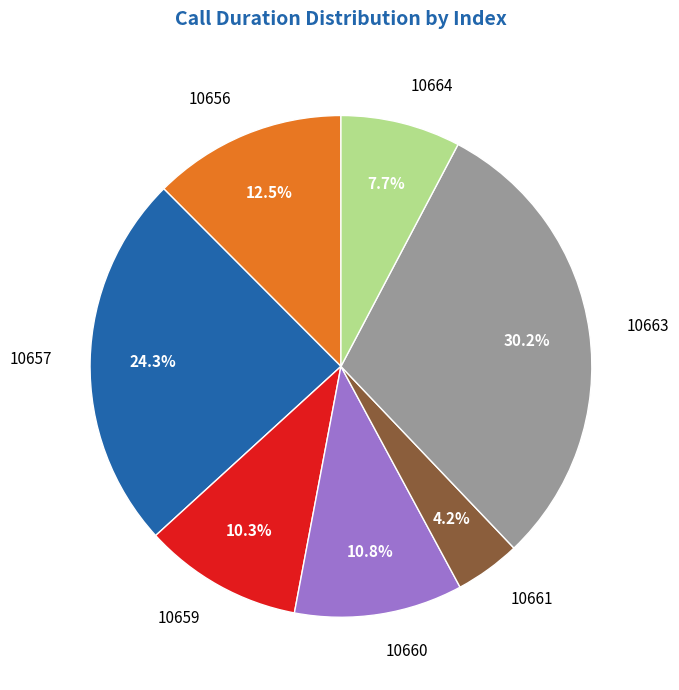

How many slices are in this pie chart?

7